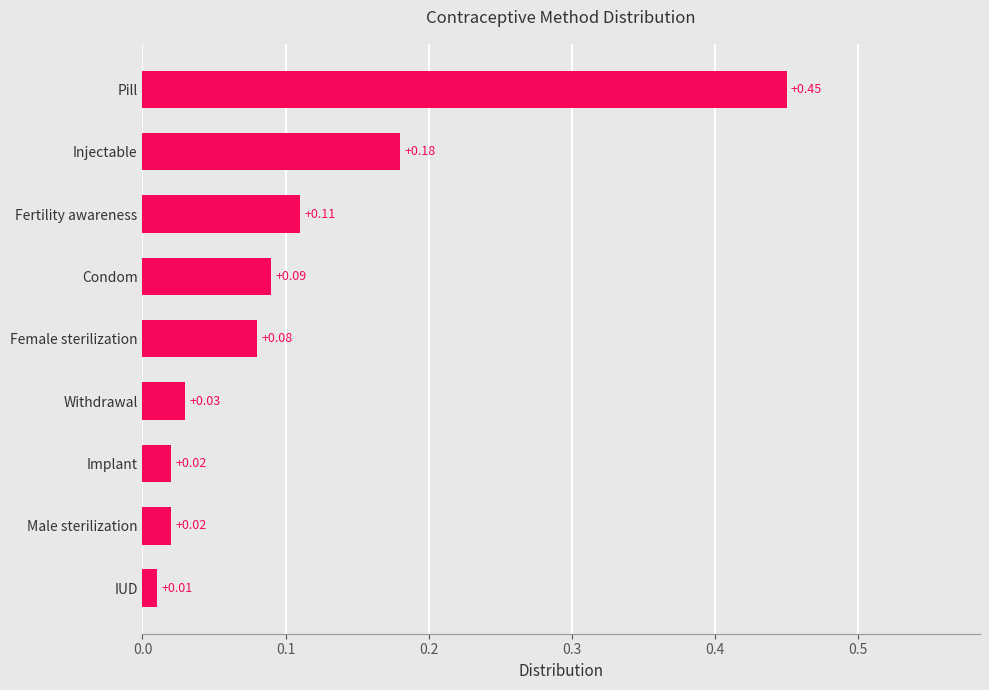

Where is the data nearest to the value 0?

IUD